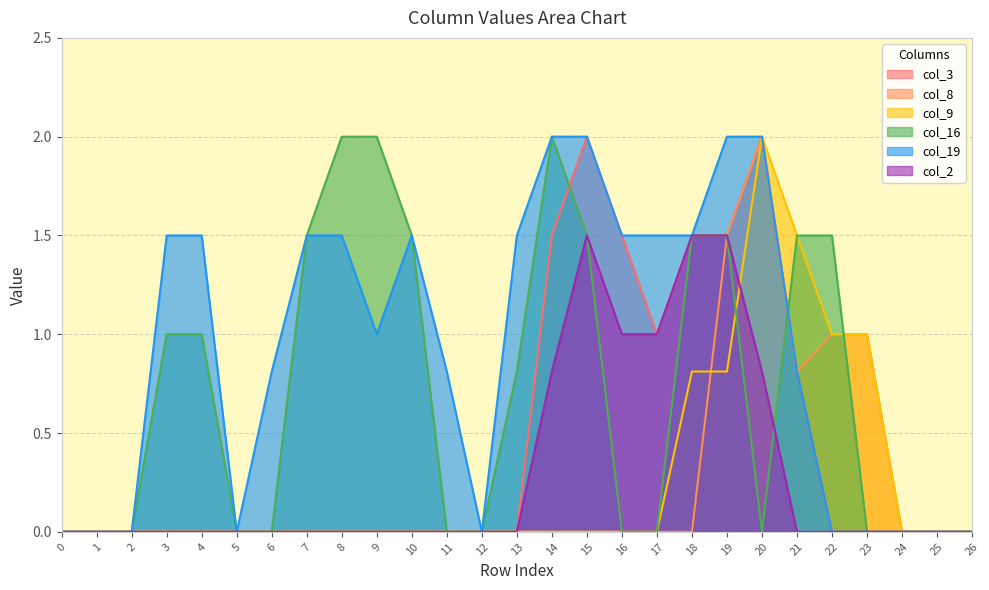

Rank the categories by col_19 value from highest to lowest.

14, 15, 19, 20, 3, 4, 7, 8, 10, 13, 16, 17, 18, 9, 6, 11, 21, 0, 1, 2, 5, 12, 22, 23, 24, 25, 26